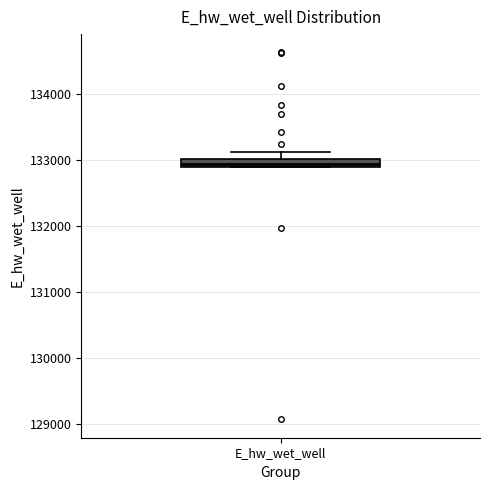

Where is the upper edge of the box for E_hw_wet_well on the y-axis? The values are not printed on the chart, so give them approximately, as read against the axis.

133000